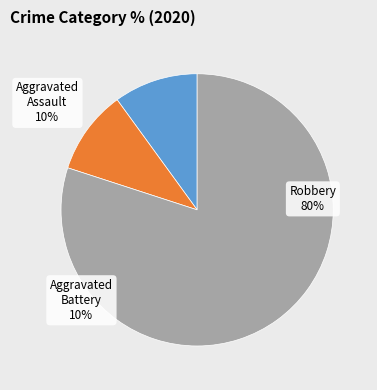

Do Aggravated Assault and Robbery together represent more than half of the pie?

Yes